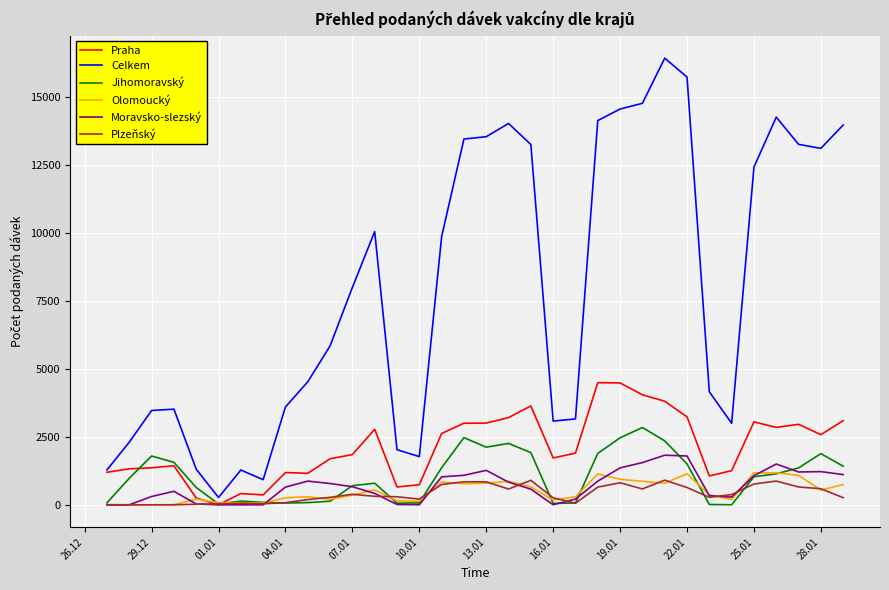

What is the maximum value shown in the chart?

16431